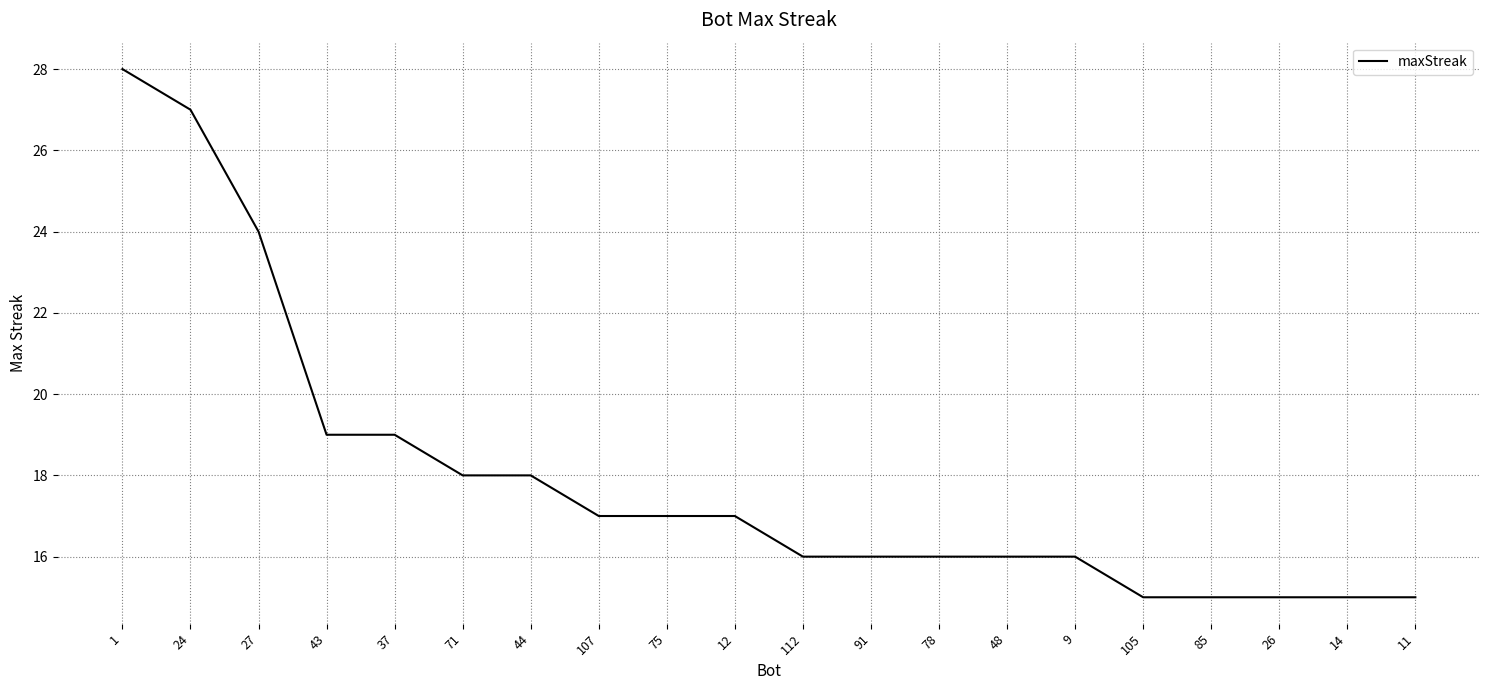

The value at 27 is 39. True or false?

False